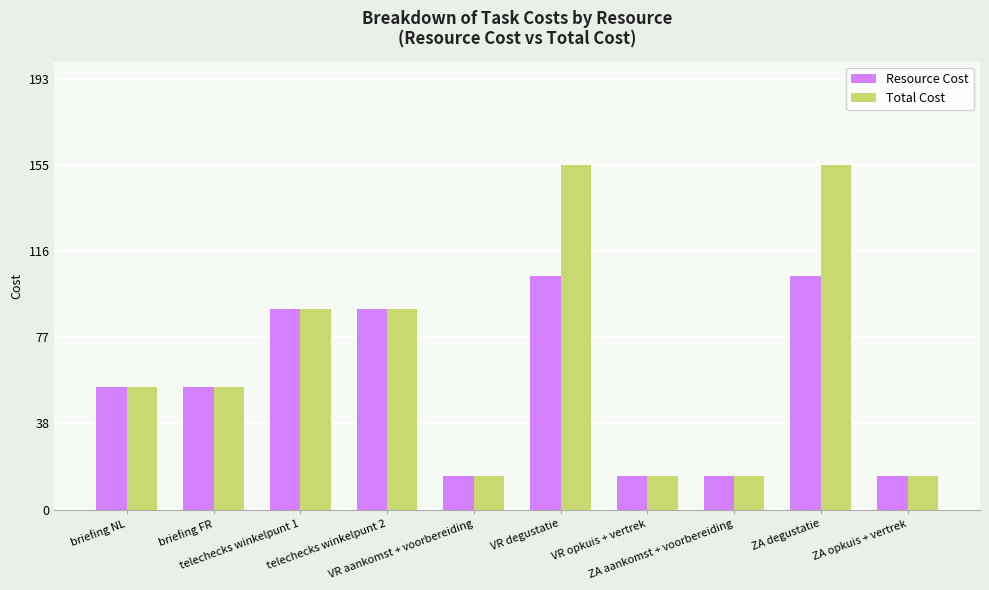

How many bars are there in total?

20